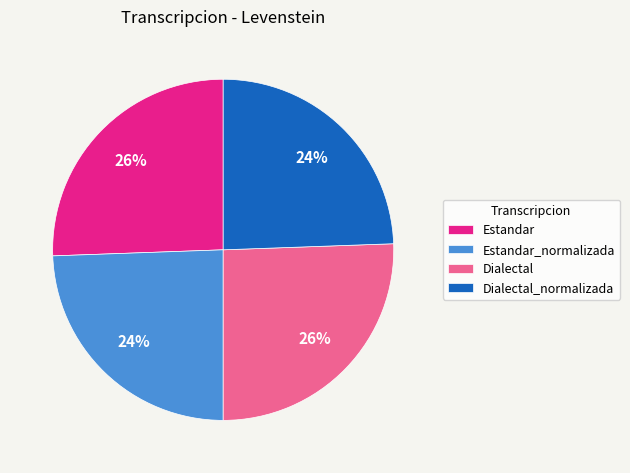

To the nearest percent, what portion does Estandar_normalizada represent?

24%